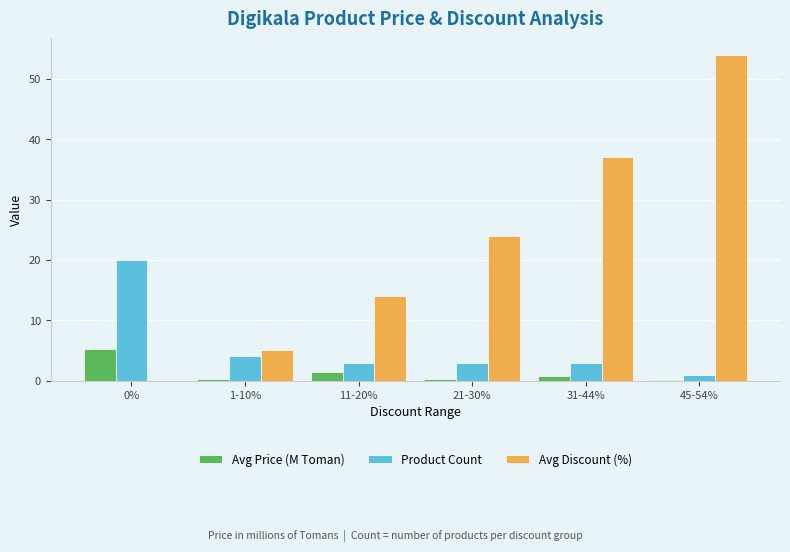

The value of Avg Price (M Toman) at 45-54% is 0.0. True or false?

True